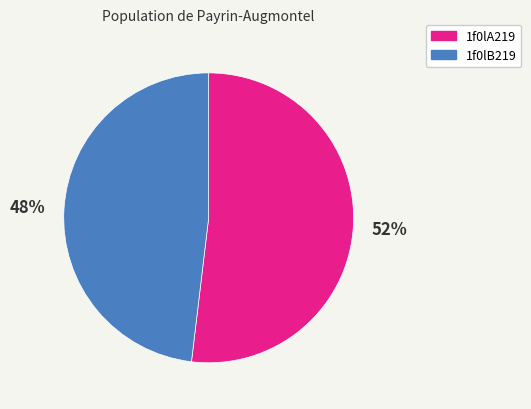

True or false: 1f0lA219 accounts for 46% of the total.

False